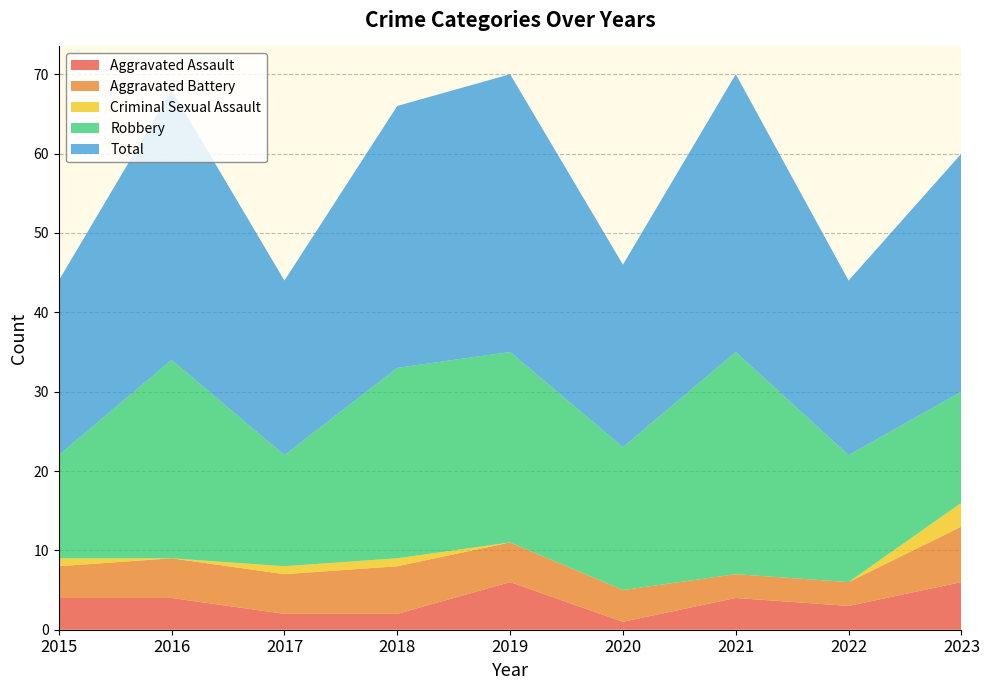

Reading right to left, list all the values displayed in this chart.

Aggravated Assault: 2023=6	2022=3	2021=4	2020=1	2019=6	2018=2	2017=2	2016=4	2015=4
Aggravated Battery: 2023=7	2022=3	2021=3	2020=4	2019=5	2018=6	2017=5	2016=5	2015=4
Criminal Sexual Assault: 2023=3	2022=0	2021=0	2020=0	2019=0	2018=1	2017=1	2016=0	2015=1
Robbery: 2023=14	2022=16	2021=28	2020=18	2019=24	2018=24	2017=14	2016=25	2015=13
Total: 2023=30	2022=22	2021=35	2020=23	2019=35	2018=33	2017=22	2016=34	2015=22